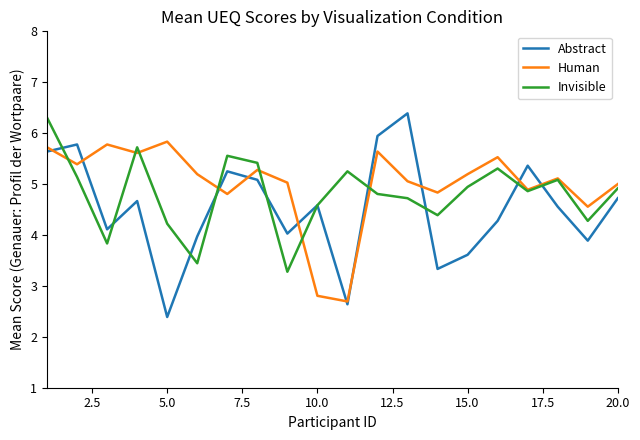

What is the minimum value for Human?

2.7